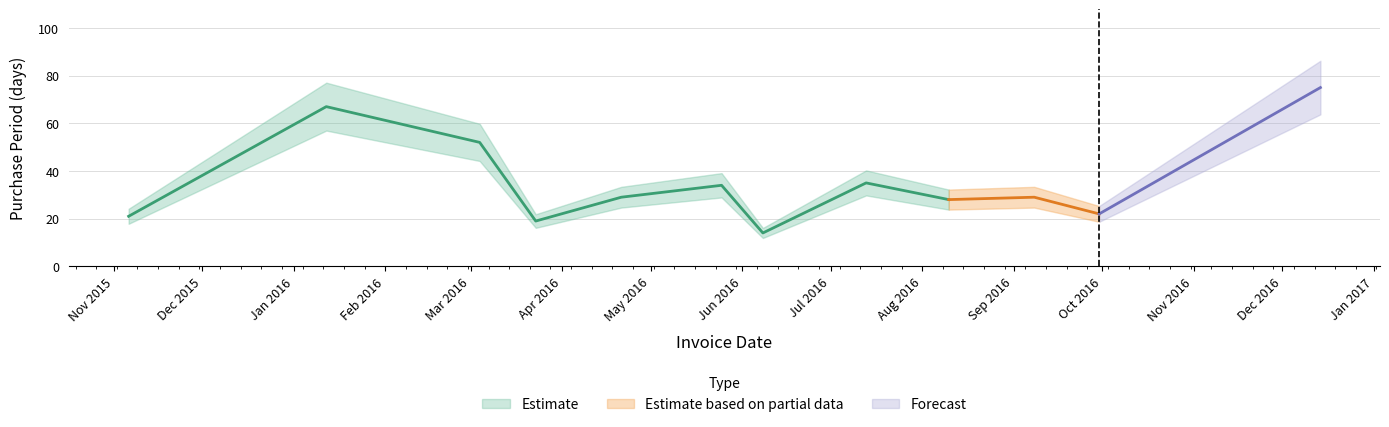

Reading right to left, list all the values displayed in this chart.

75	22	29	28	35	14	34	29	19	52	67	21